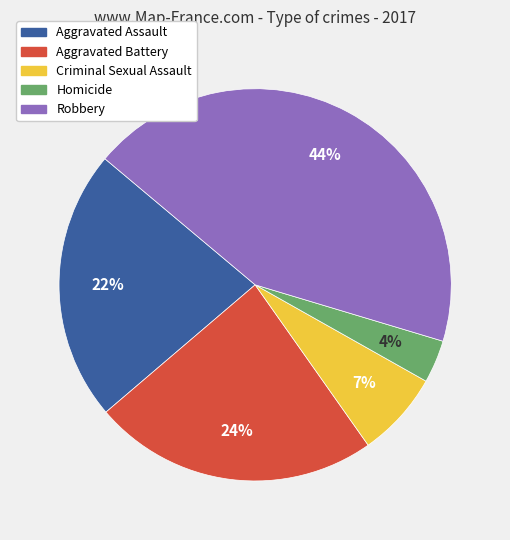

Which has a higher value, Aggravated Assault or Homicide?

Aggravated Assault